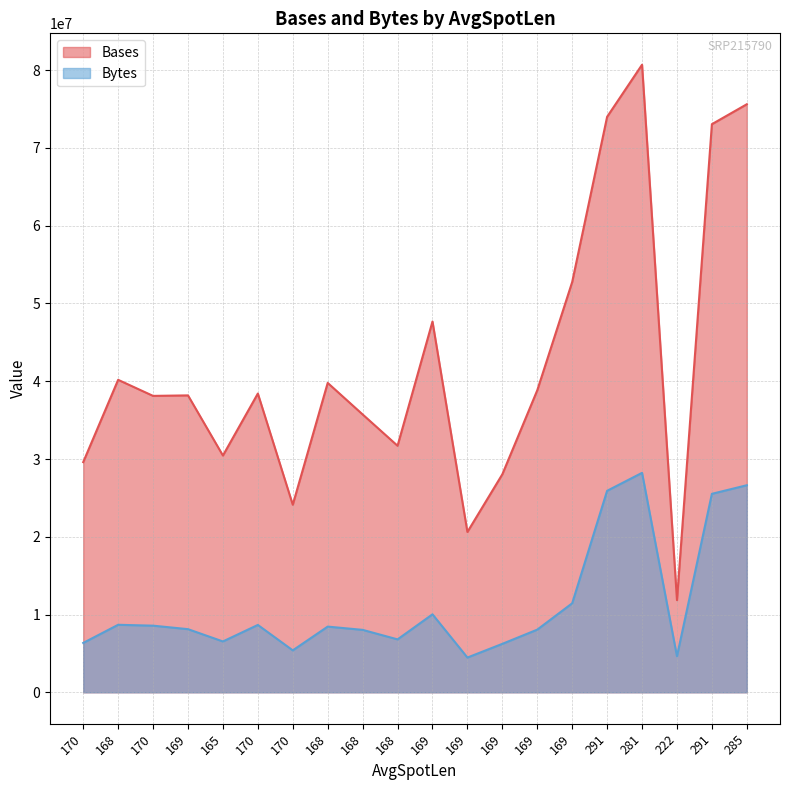

Is the value of Bases at 170 greater than the value of Bytes at 168?

Yes